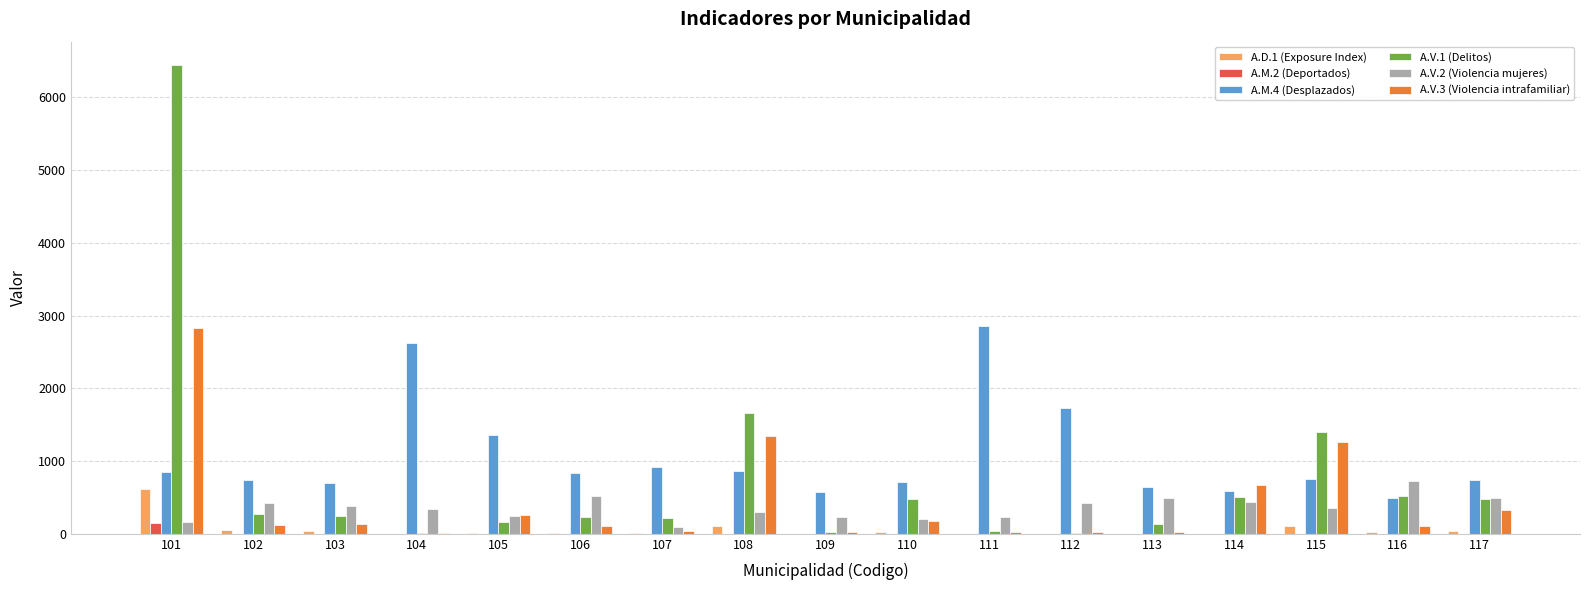

What is the sum of all A.V.2 (Violencia mujeres) values?

6053.3